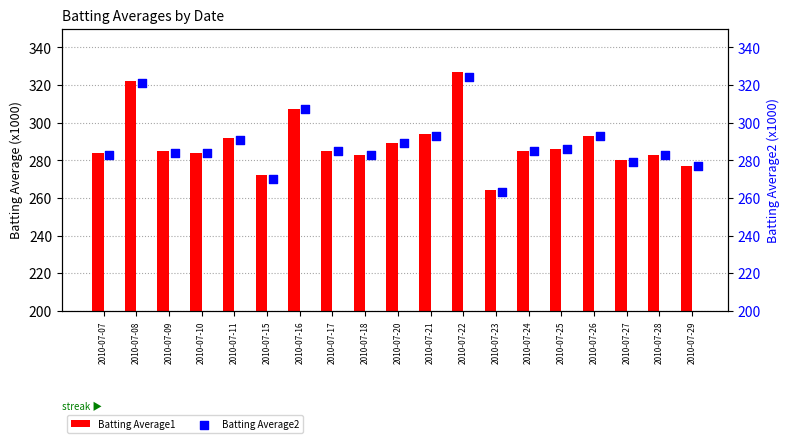

Which series has the largest Y range (max minus min)?

Batting Average1